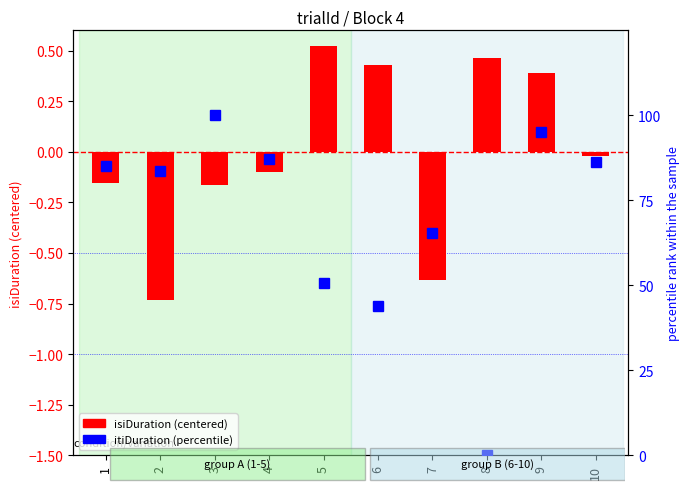

List the series in order of their overall mean, highest first.

itiDuration (percentile), isiDuration (centered)